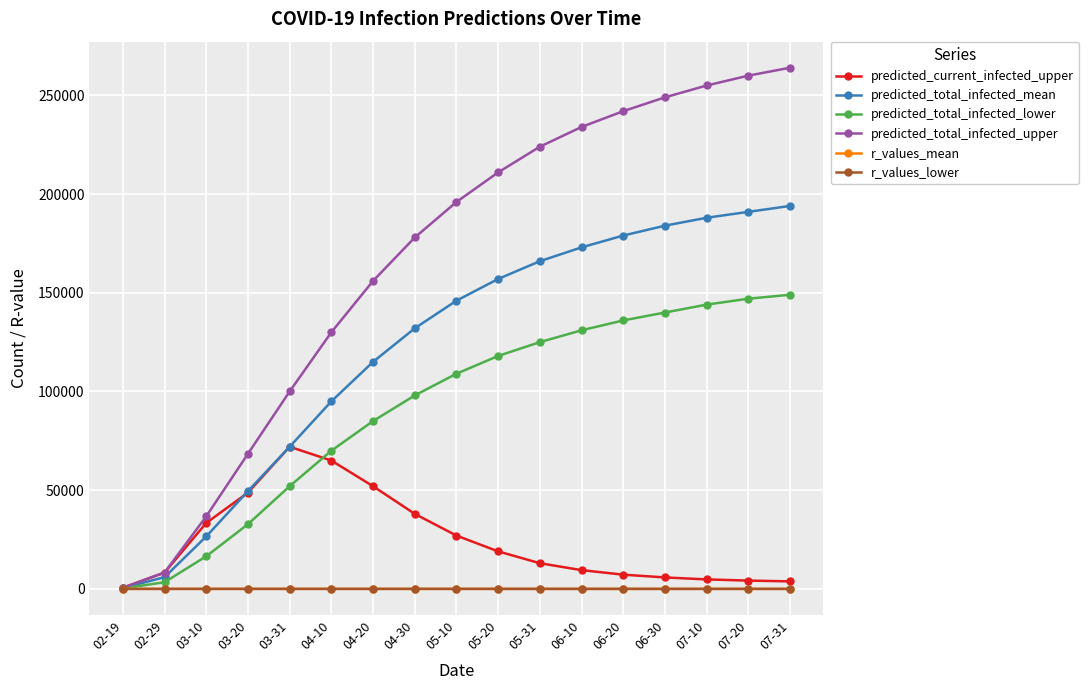

Which series has the largest range (max minus min)?

predicted_total_infected_upper